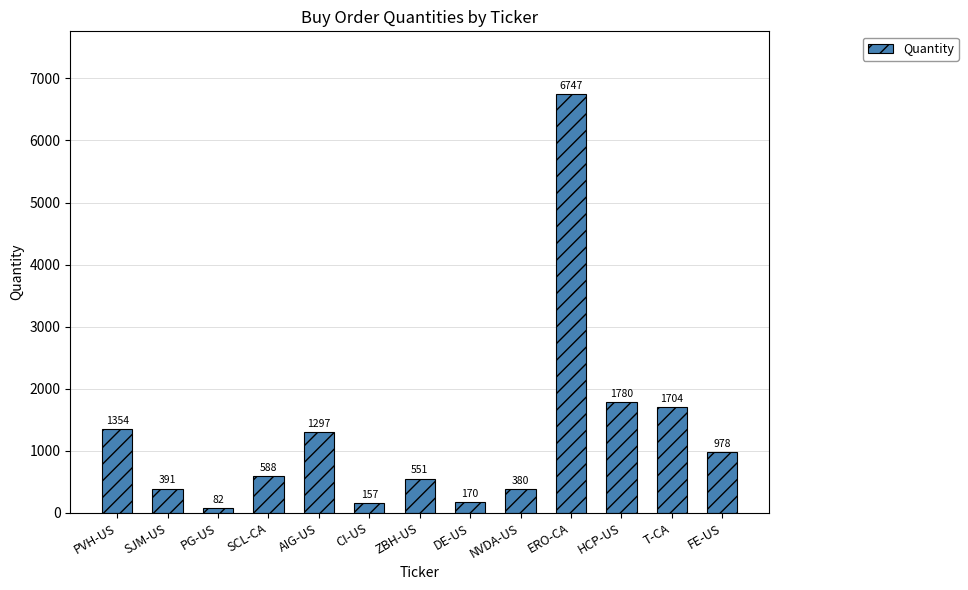

What is the difference between the maximum and second lowest values?

6590